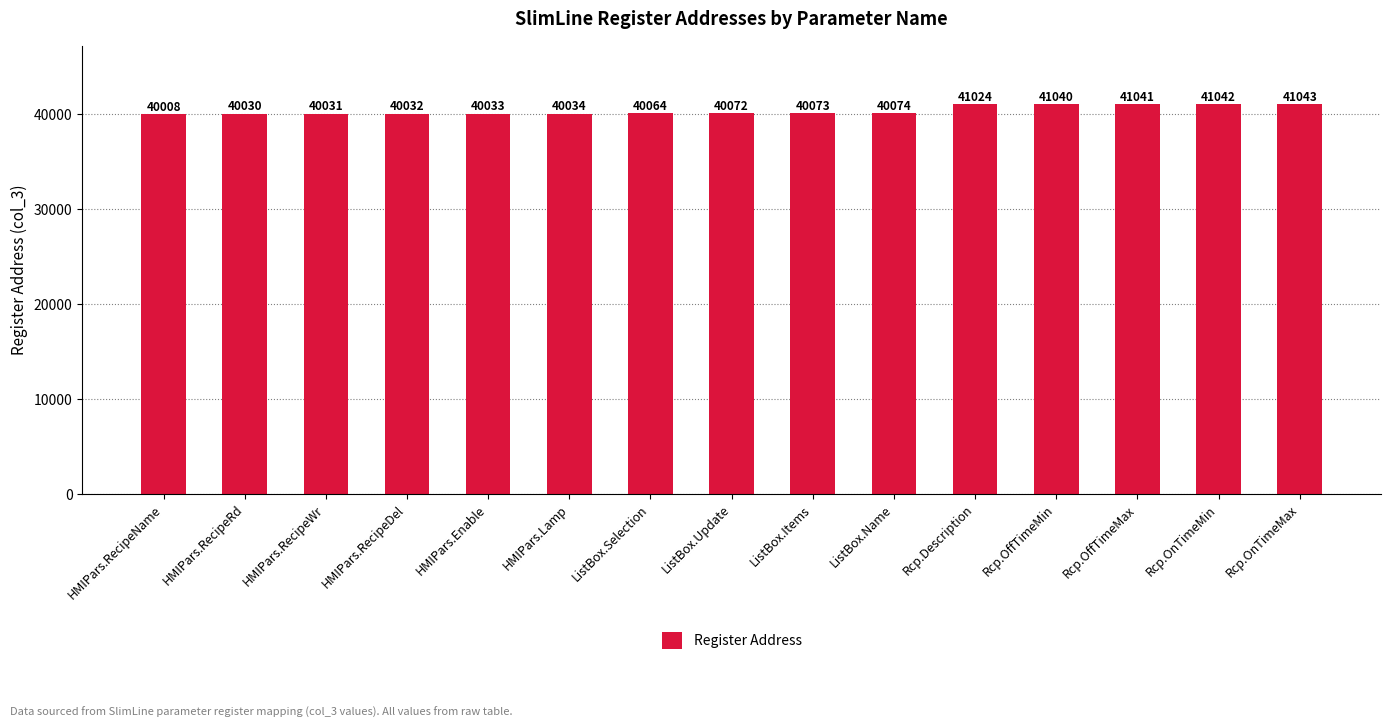

What is the label of the 7th bar from the left?

ListBox.Selection